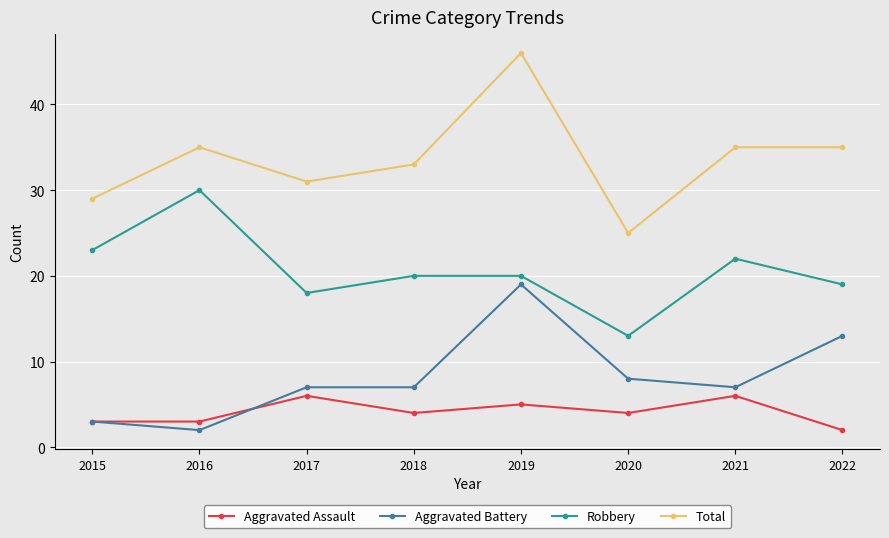

Reading right to left, extract all data points from this chart.

Aggravated Assault: 2	6	4	5	4	6	3	3
Aggravated Battery: 13	7	8	19	7	7	2	3
Robbery: 19	22	13	20	20	18	30	23
Total: 35	35	25	46	33	31	35	29